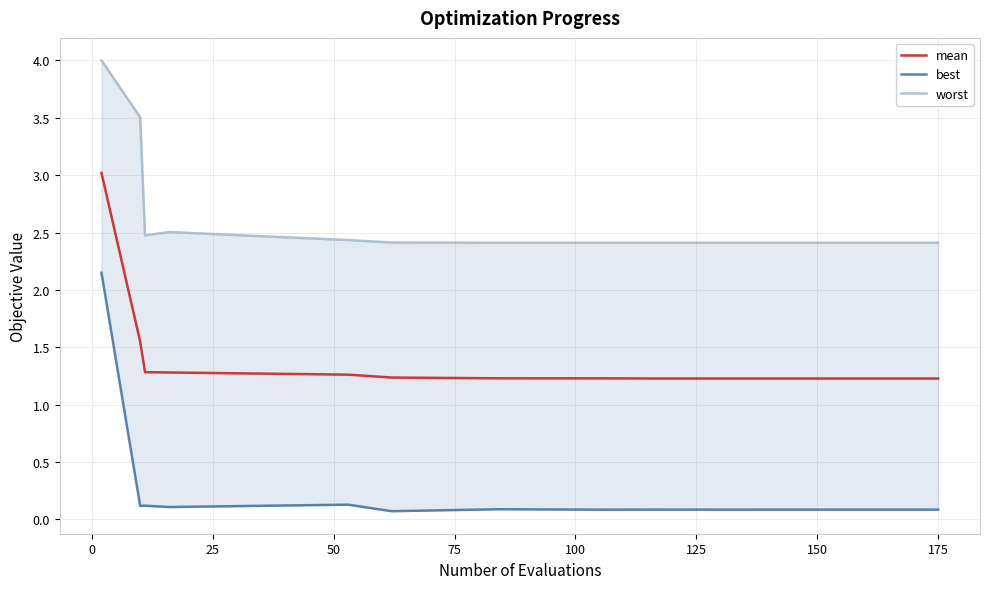

Is the value of best at 25 greater than the value of mean at 125?

No